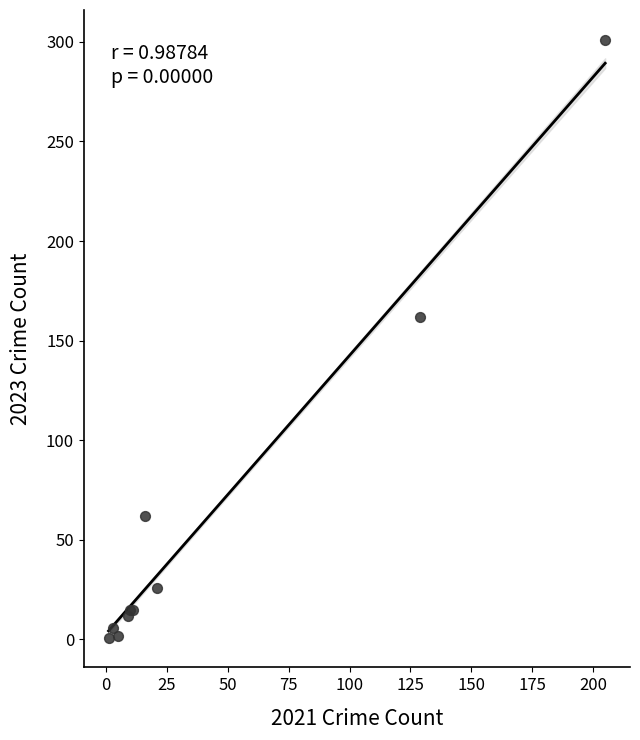

What Y value in the scatter plot is closest to 151?

162